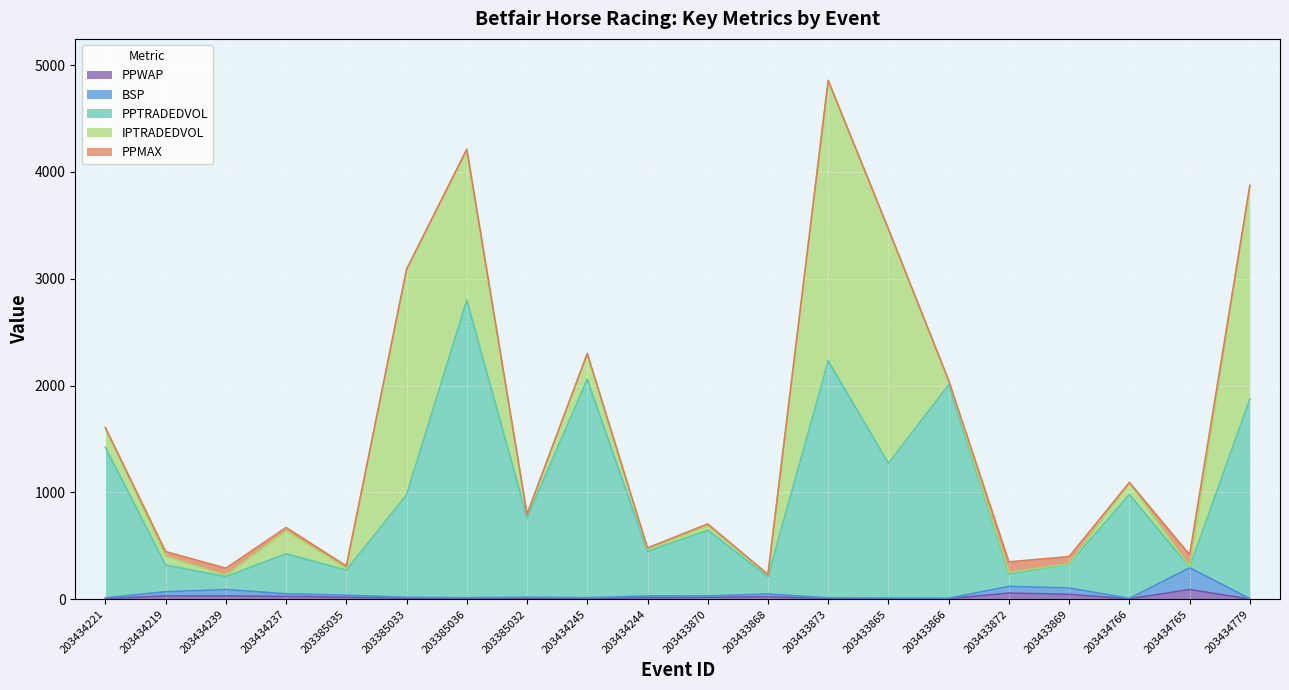

True or false: BSP and PPTRADEDVOL cross at least once.

False